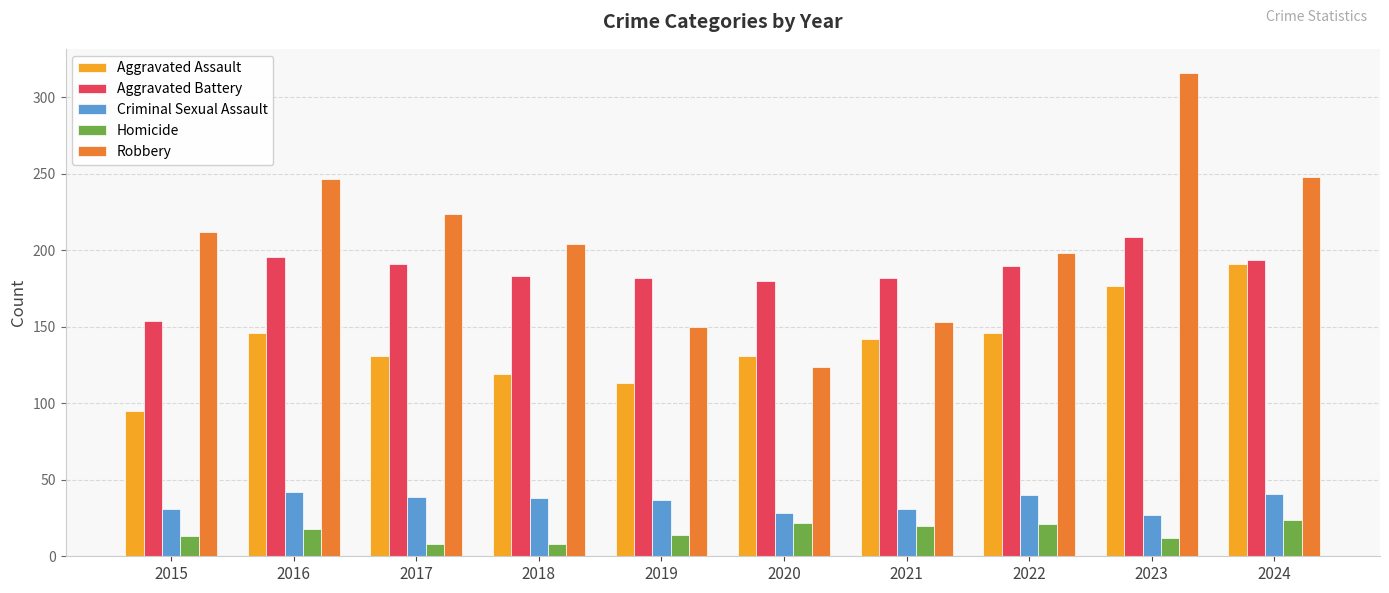

Where is Robbery nearest to the value 220?

2017